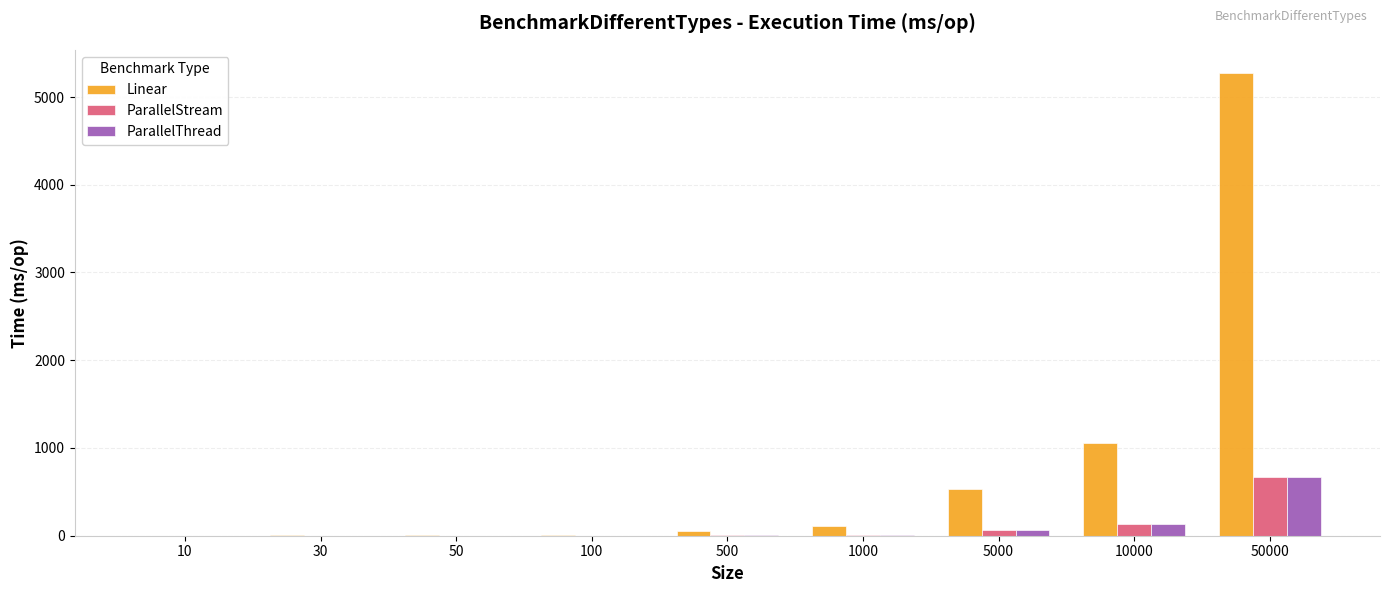

True or false: ParallelStream has a value of 665.0 at 50000.

True